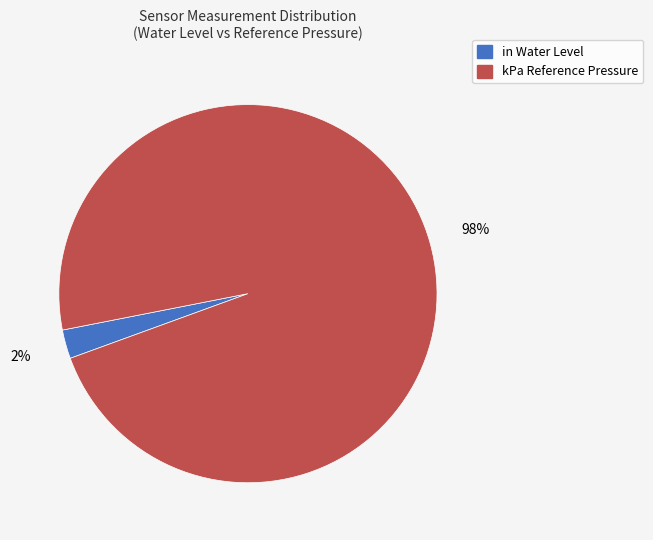

Does any single category account for the majority?

Yes